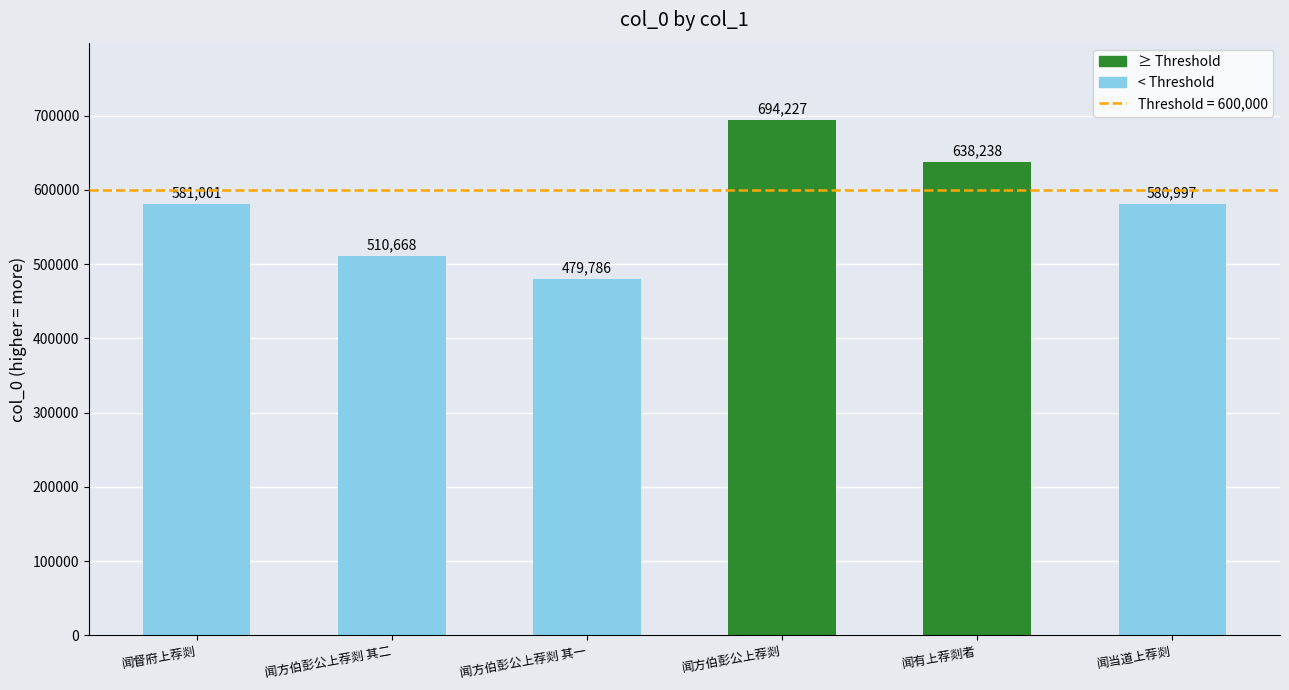

What is the change in value from 闻方伯彭公上荐剡 to 闻当道上荐剡?

-113230